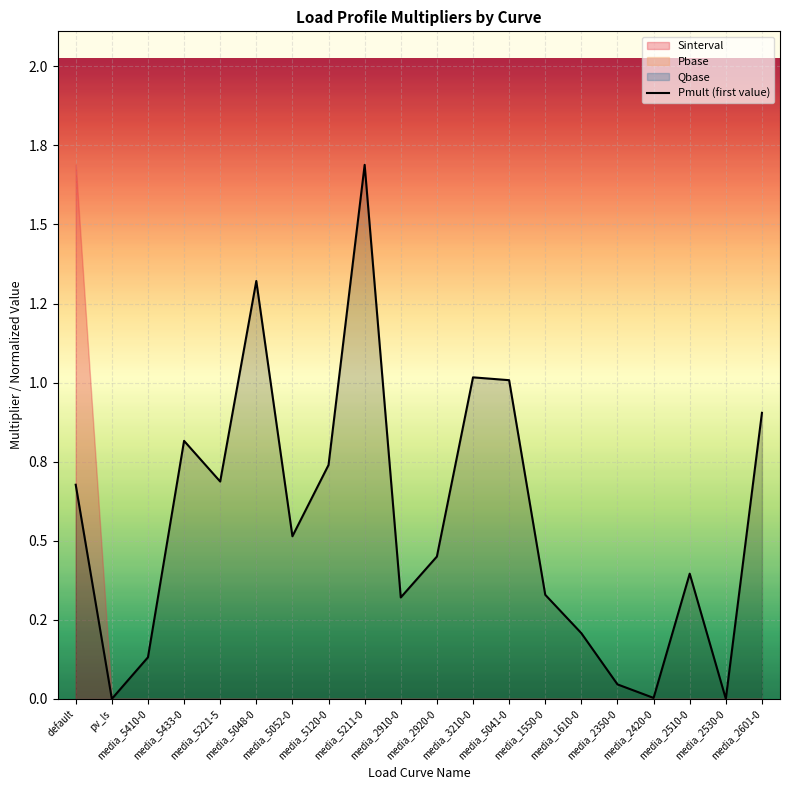

Reading right to left, extract all data points from this chart.

0.9	0.0	0.4	0.0	0.0	0.2	0.3	1.0	1.0	0.4	0.3	1.7	0.7	0.5	1.3	0.7	0.8	0.1	0.0	0.7